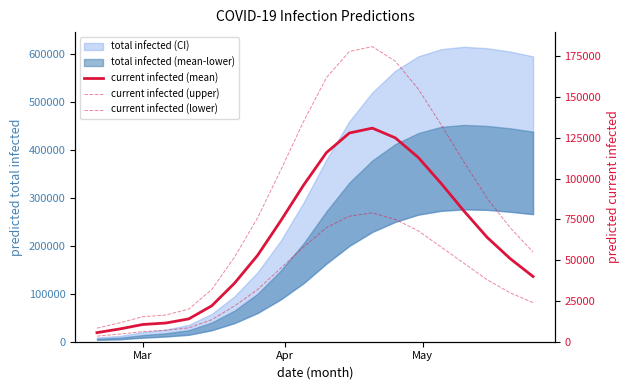

Which series has the widest spread of values?

current infected (upper)